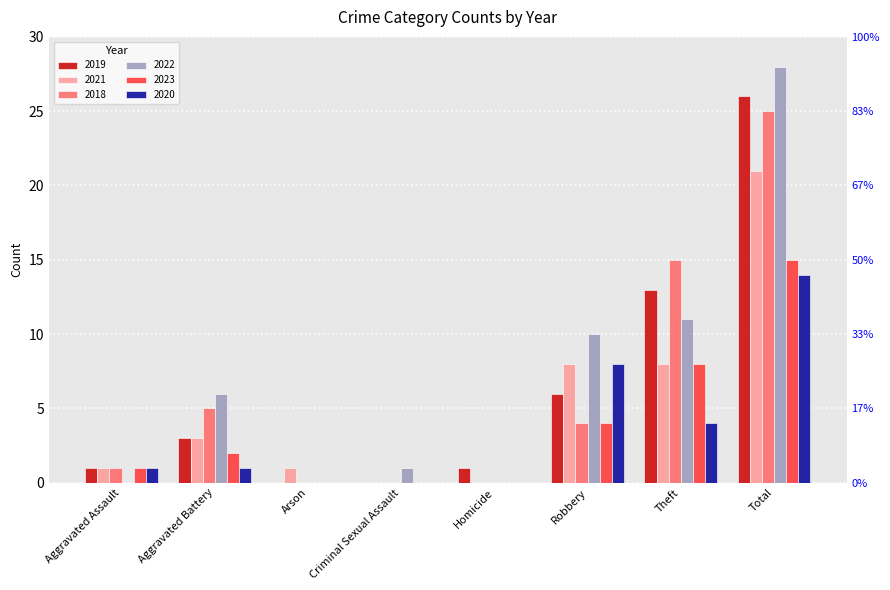

How many groups of bars are there?

8